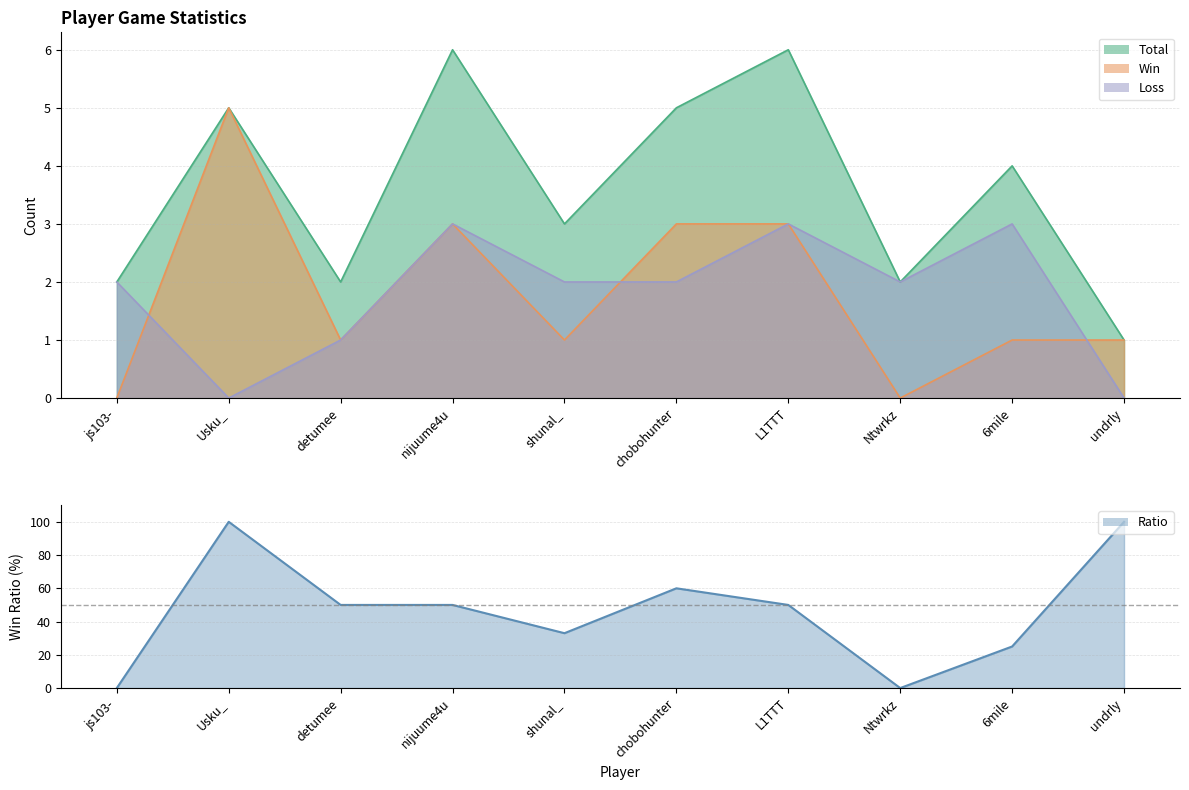

What is the difference between the highest and lowest values at Ntwrkz?

2